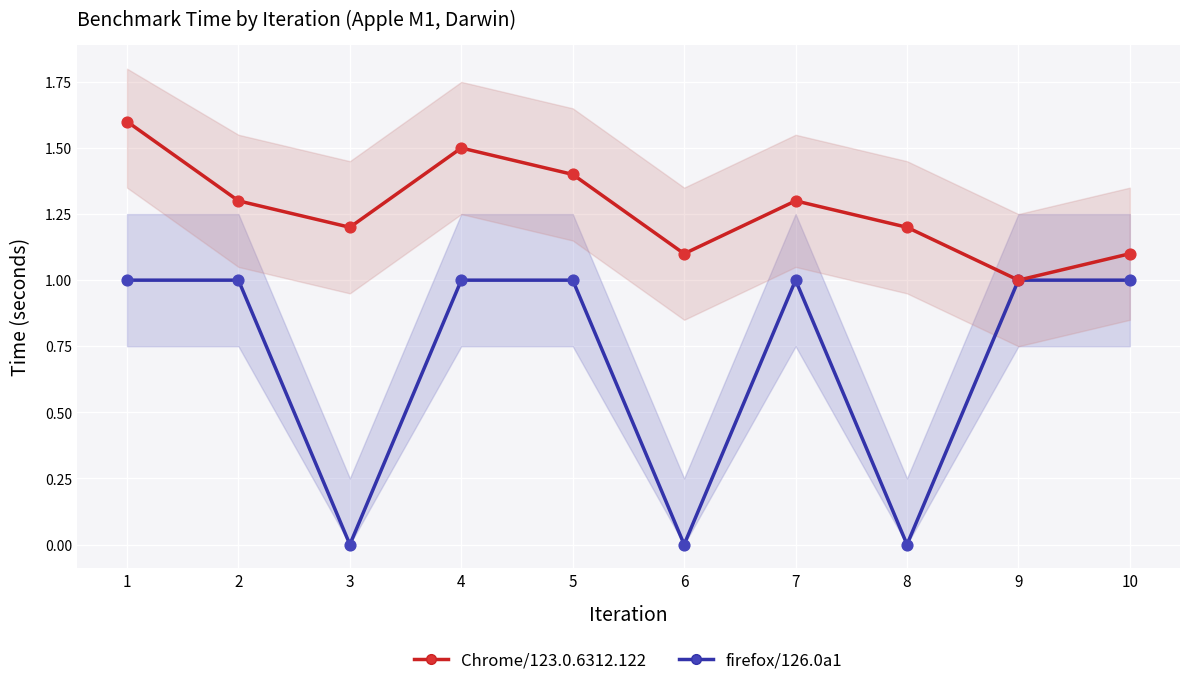

What is the total value across all series at 2?

2.3